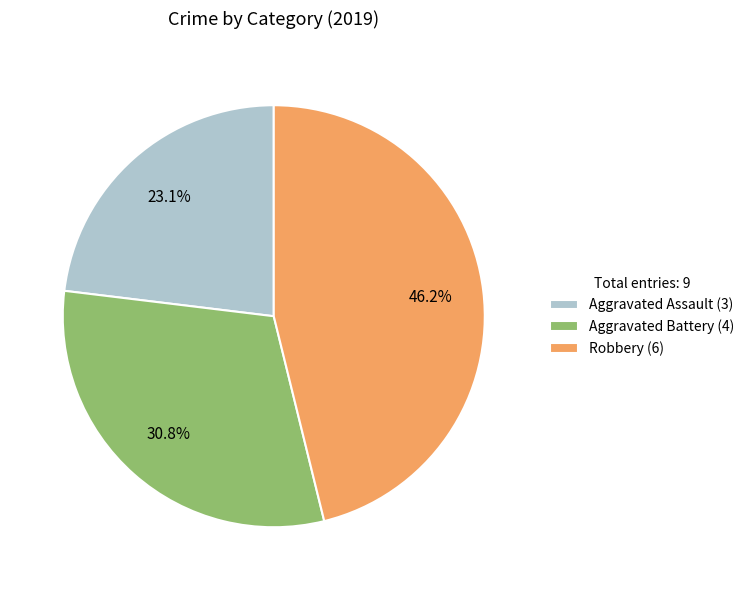

Between Robbery and Aggravated Battery, which is larger?

Robbery